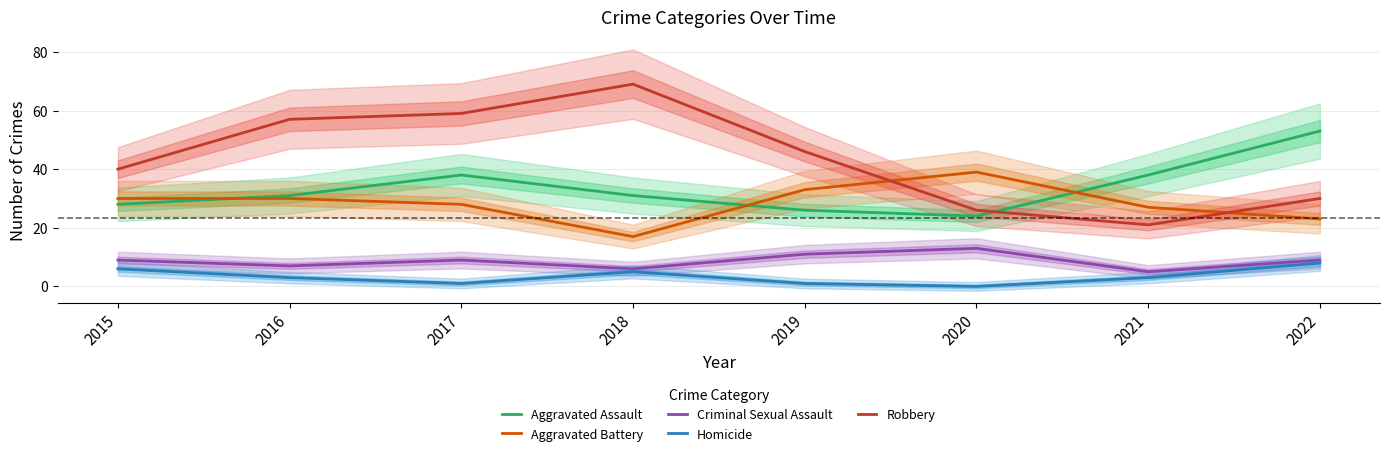

How many lines are shown in the chart?

5